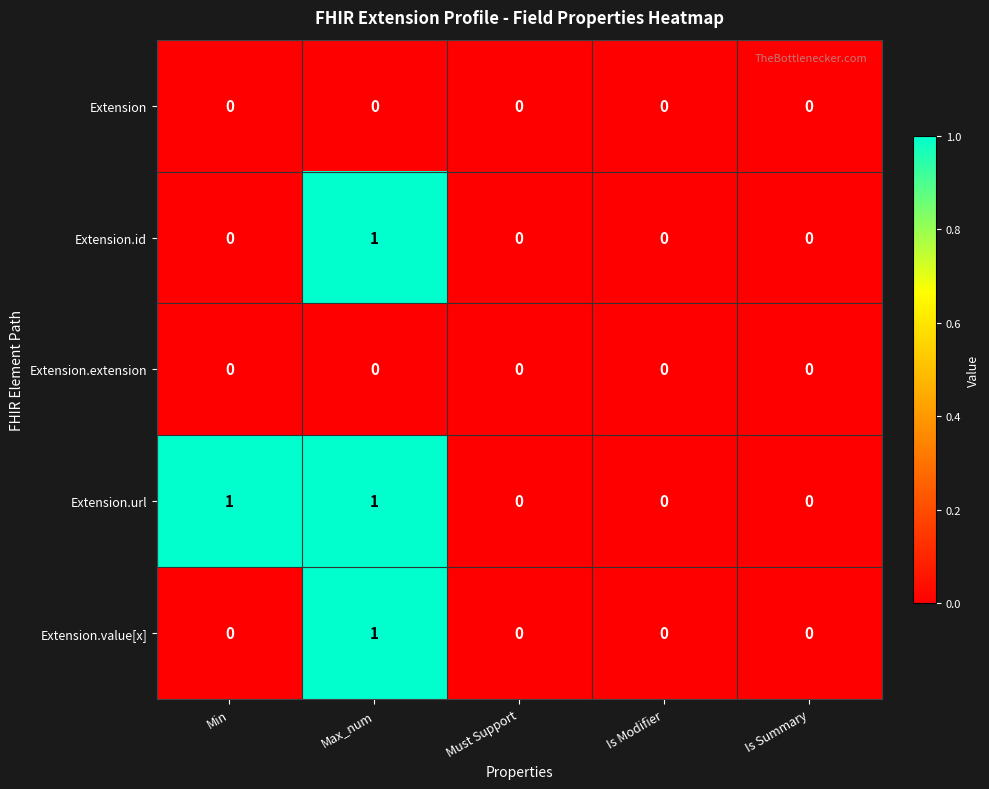

Which series has the largest total across all categories?

Extension.url